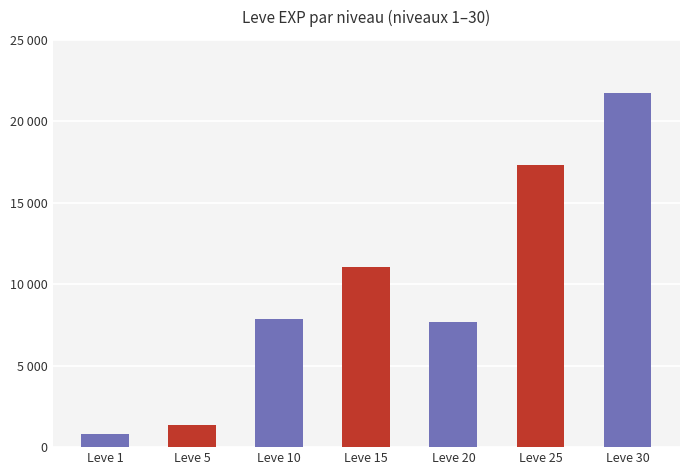

Are the bars horizontal?

No